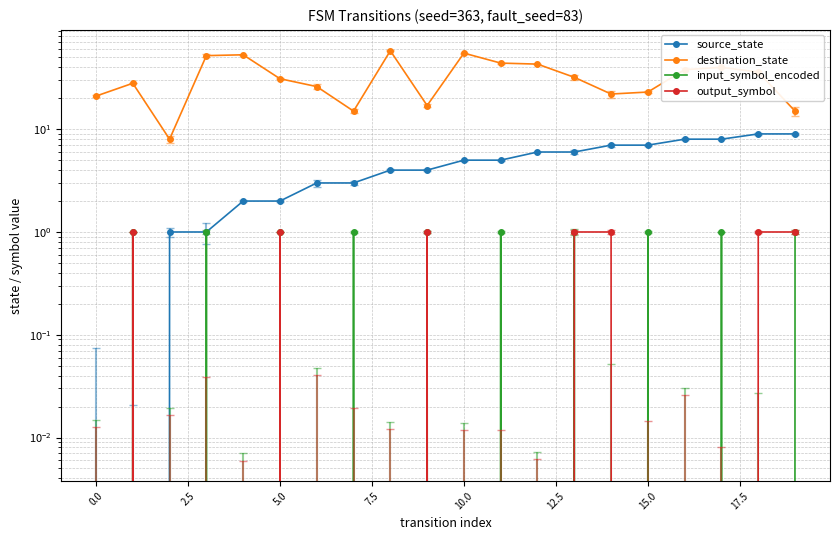

How many data points in output_symbol are above 0?

7